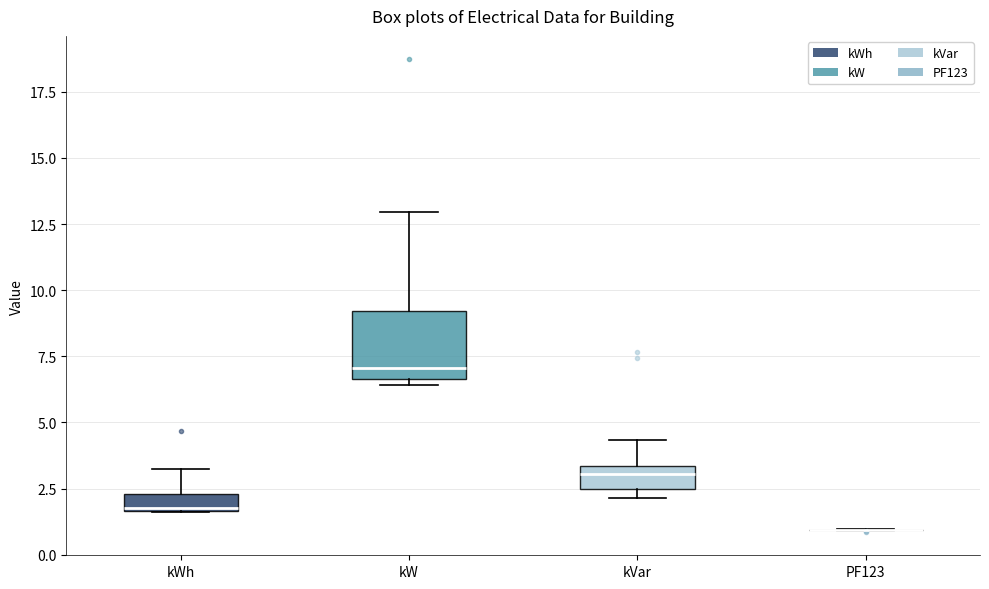

Which box is the tallest, from its lower edge to its upper edge?

kW